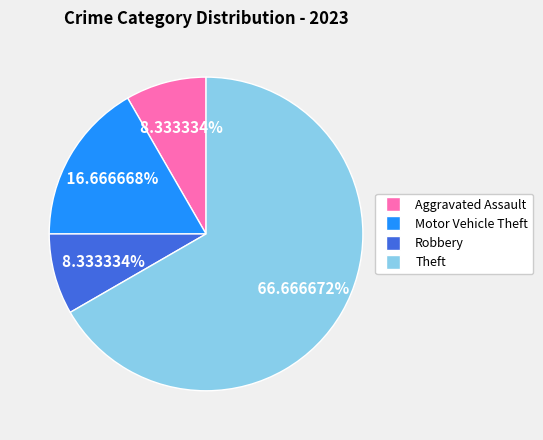

Is there any slice that represents more than half of the pie?

Yes